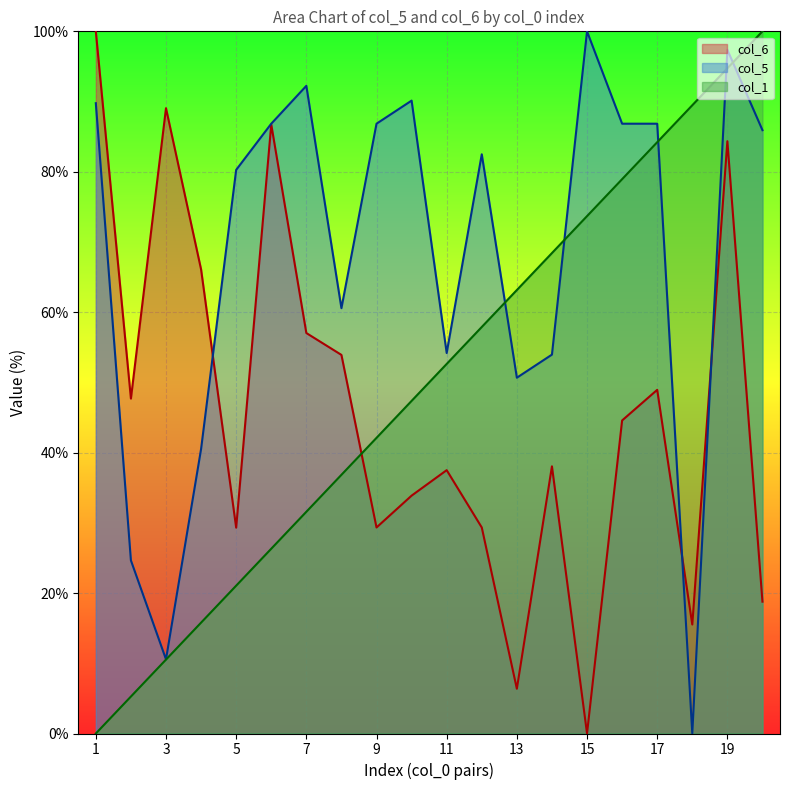

Where is col_5 nearest to the value 50?

13